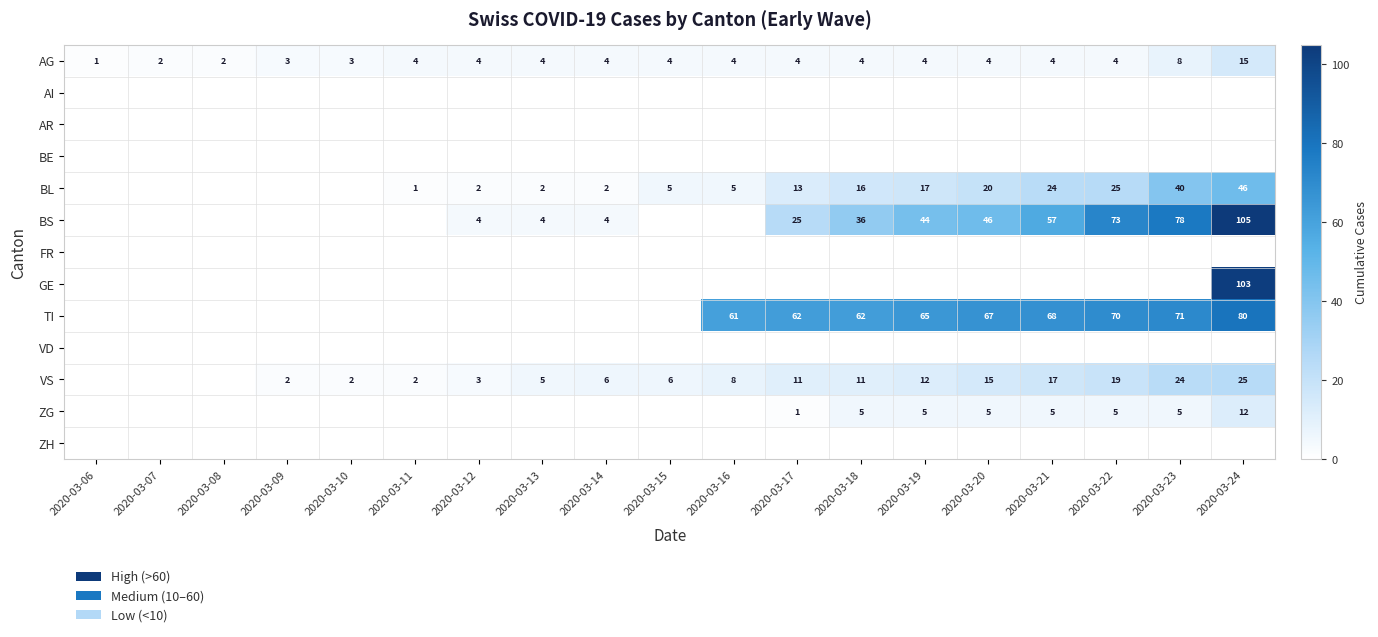

The value of VS at 2020-03-10 is 2. True or false?

True